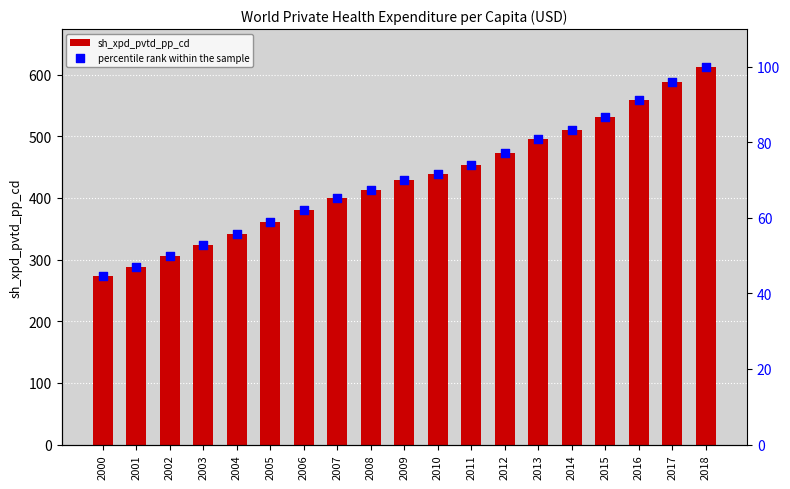

Is the value of sh_xpd_pvtd_pp_cd at 2013 greater than the value of percentile rank within the sample at 2015?

Yes